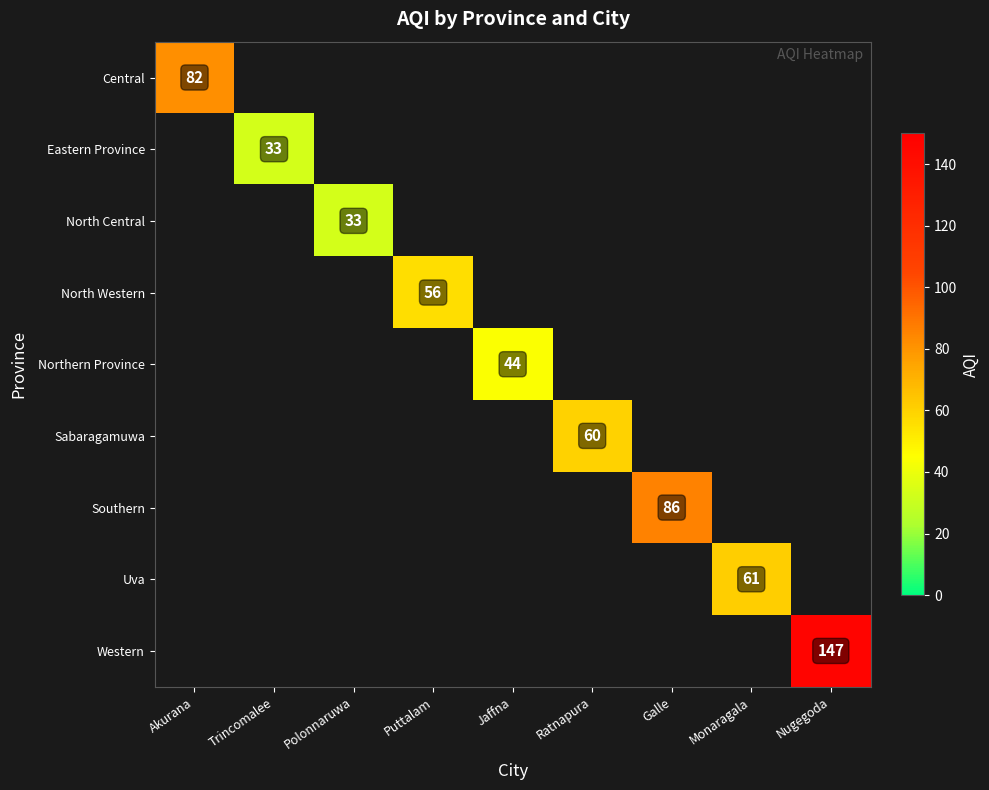

The value of Northern Province at Jaffna is 44. True or false?

True